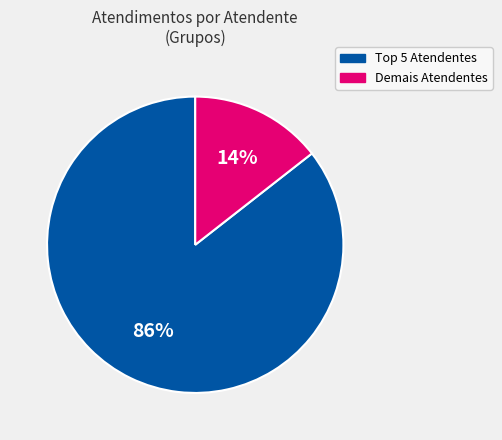

Is there any slice that represents more than half of the pie?

Yes